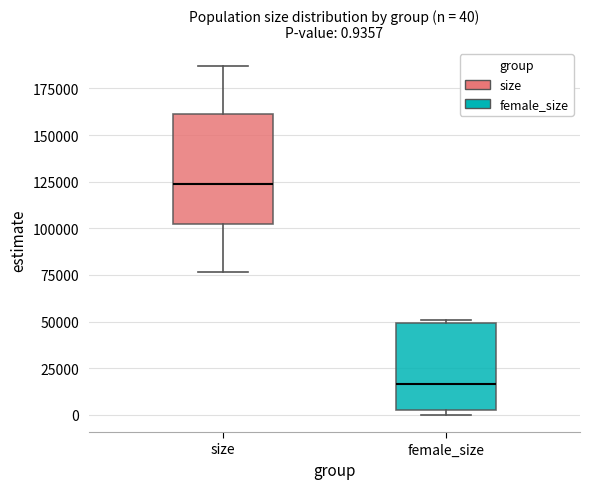

Comparing the boxes themselves (not the whiskers), which one is the tallest?

size